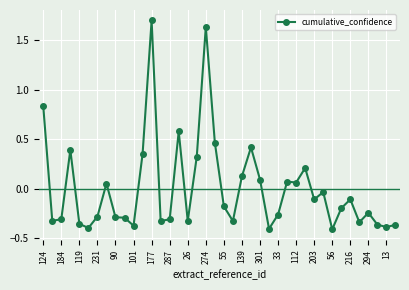

What is the maximum value shown in the chart?

1.7